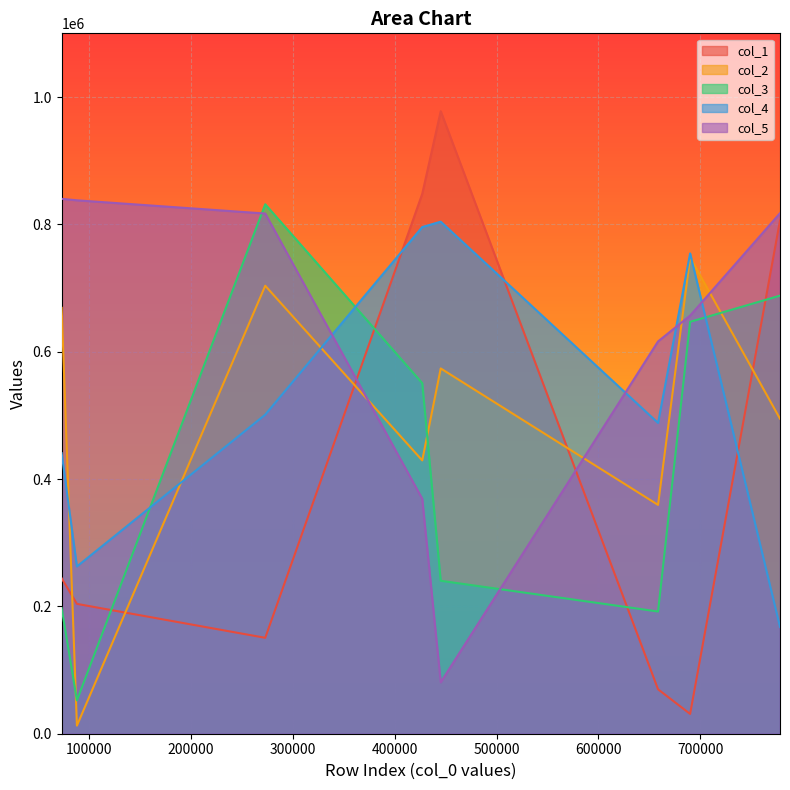

What is the greatest value displayed?

977695